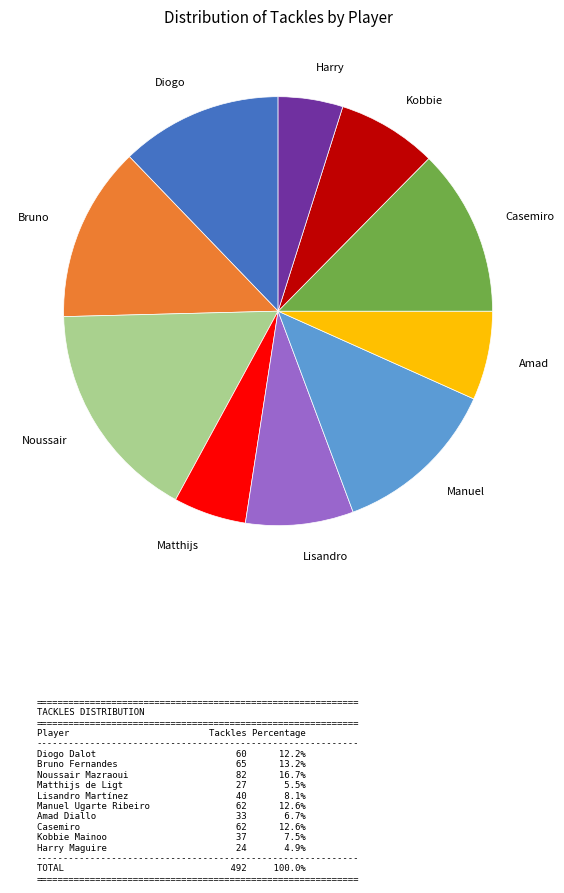

Is there a majority slice in this chart?

No